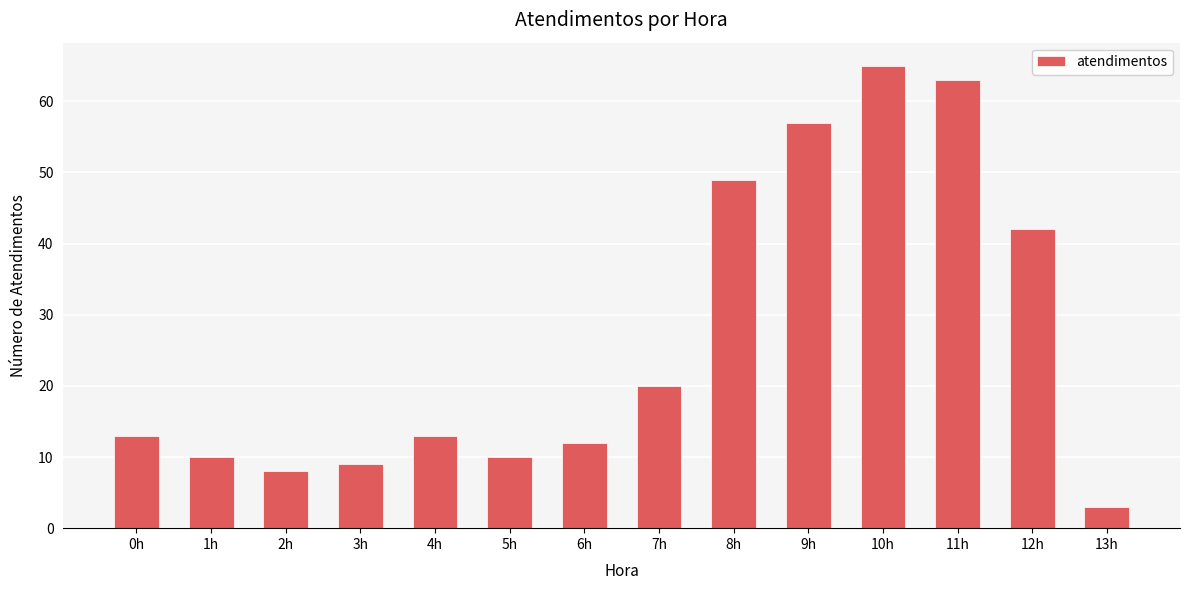

Approximately how many times larger is the value at 11h compared to 7h?

3.1